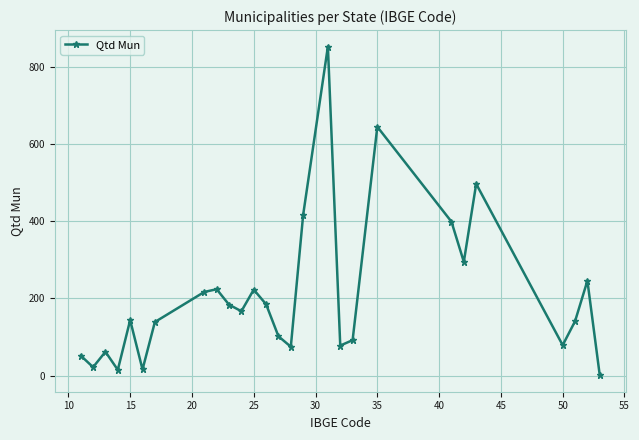

What is the difference between the second highest and minimum values?

644